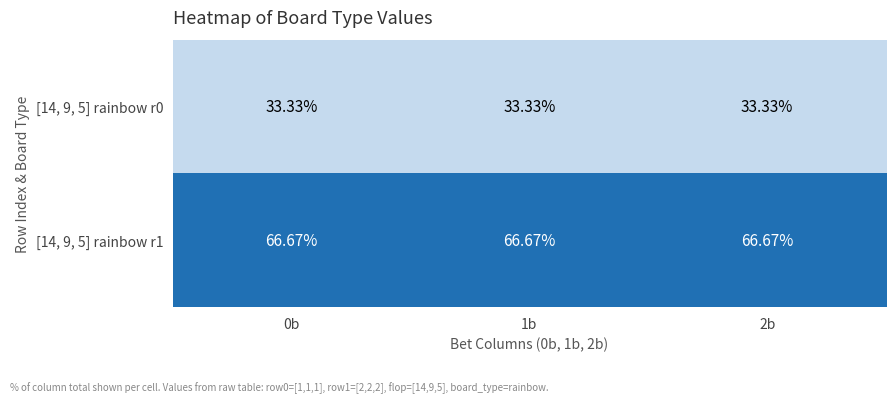

What is the spread (max minus min) of values at 2b?

33.3